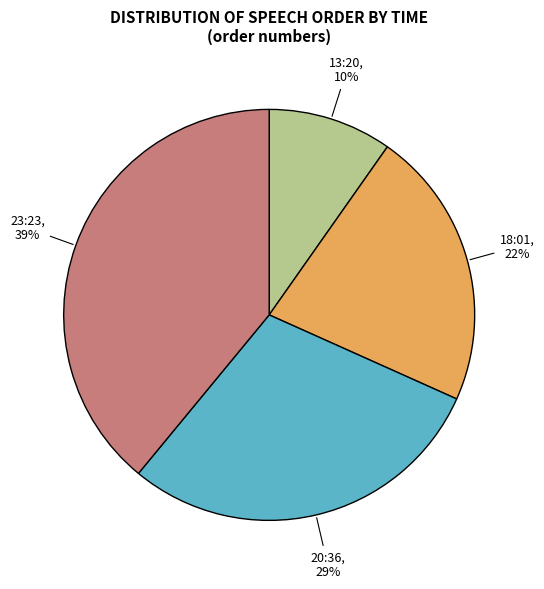

Approximately how many times larger is the value at 18:01 compared to 23:23?

0.6